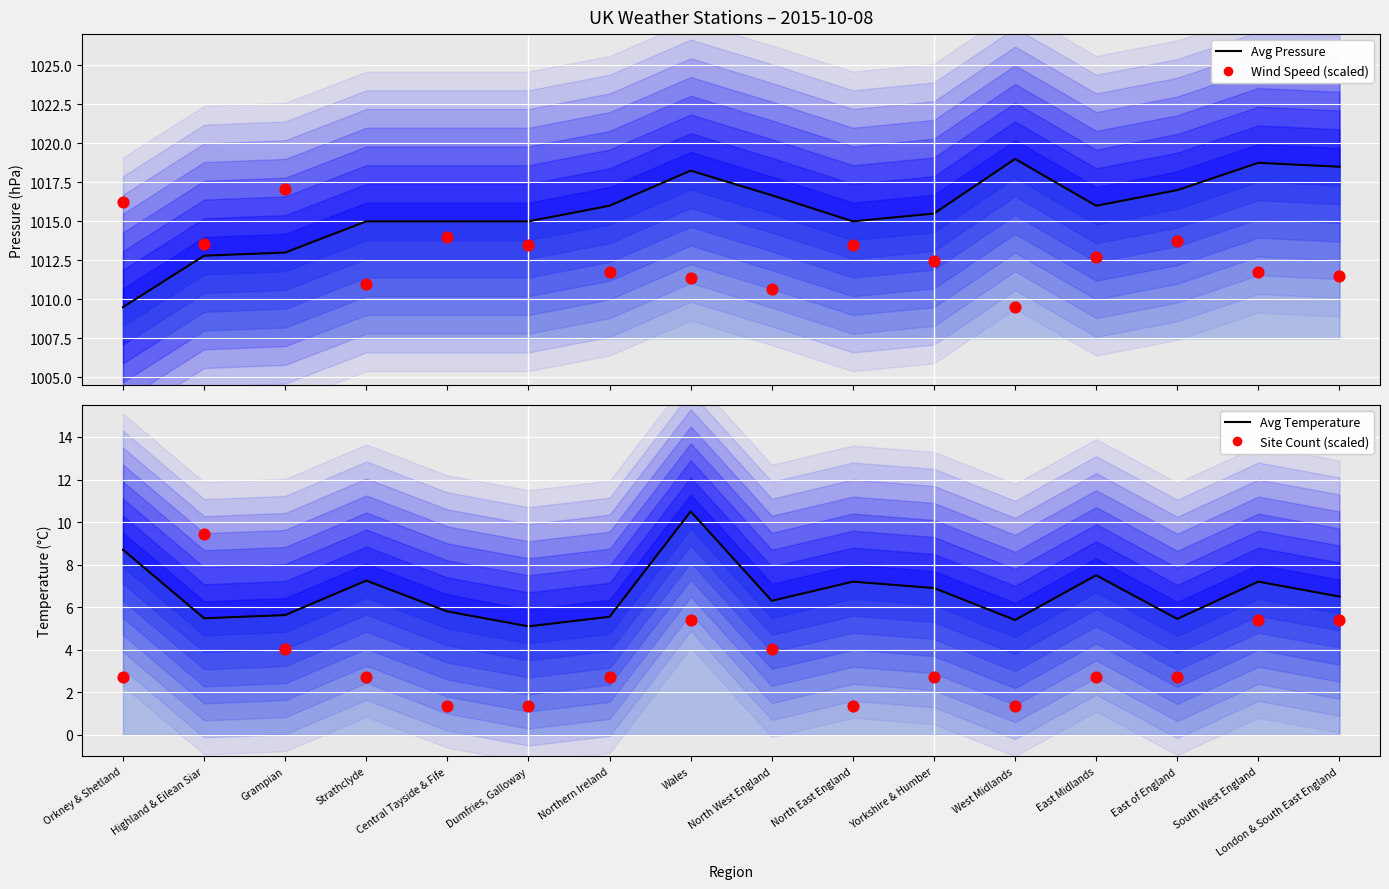

At how many categories does at least one series exceed 363?

16